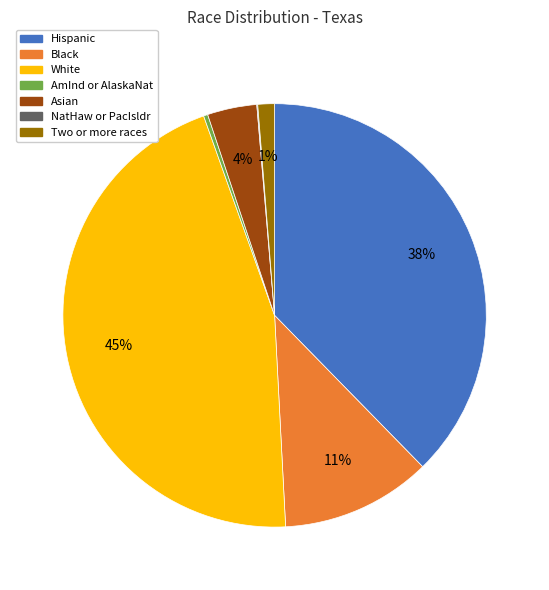

To the nearest percent, what is the difference between the Hispanic and Asian slice percentages?

34%